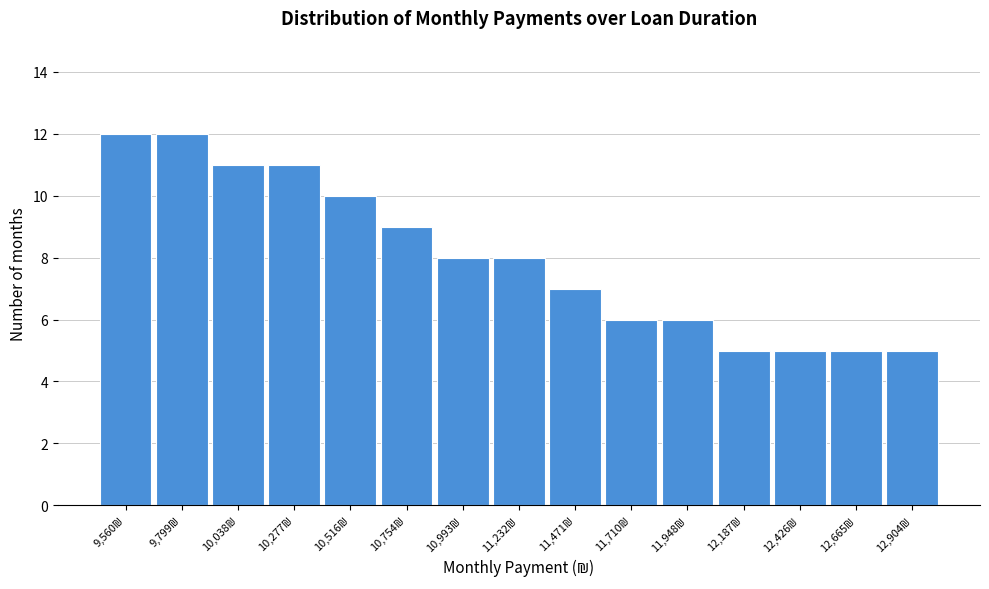

Reading right to left, what are all the values shown in this chart?

5	5	5	5	6	6	7	8	8	9	10	11	11	12	12